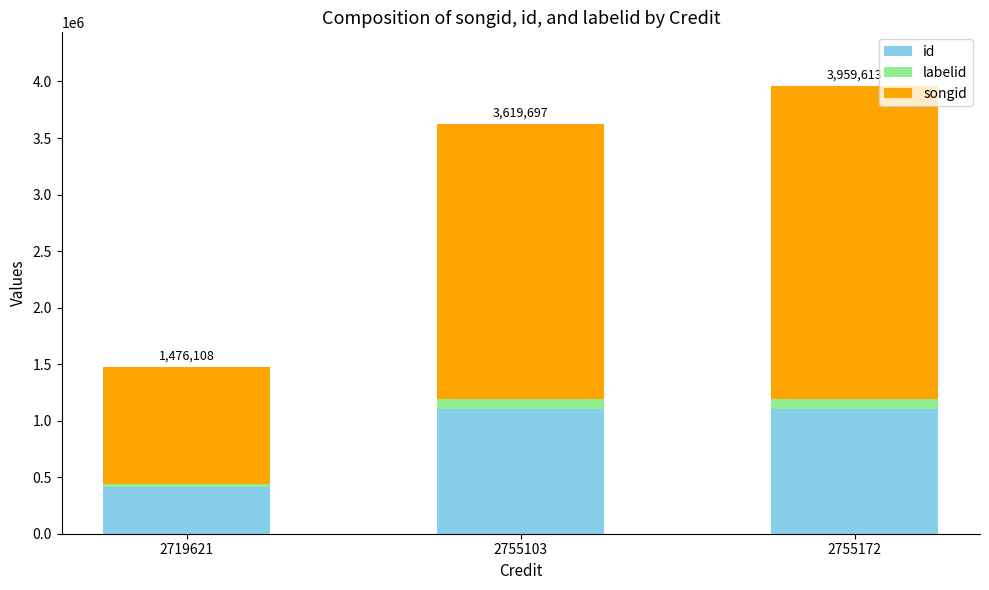

What are all the series names shown in the legend?

id, labelid, songid